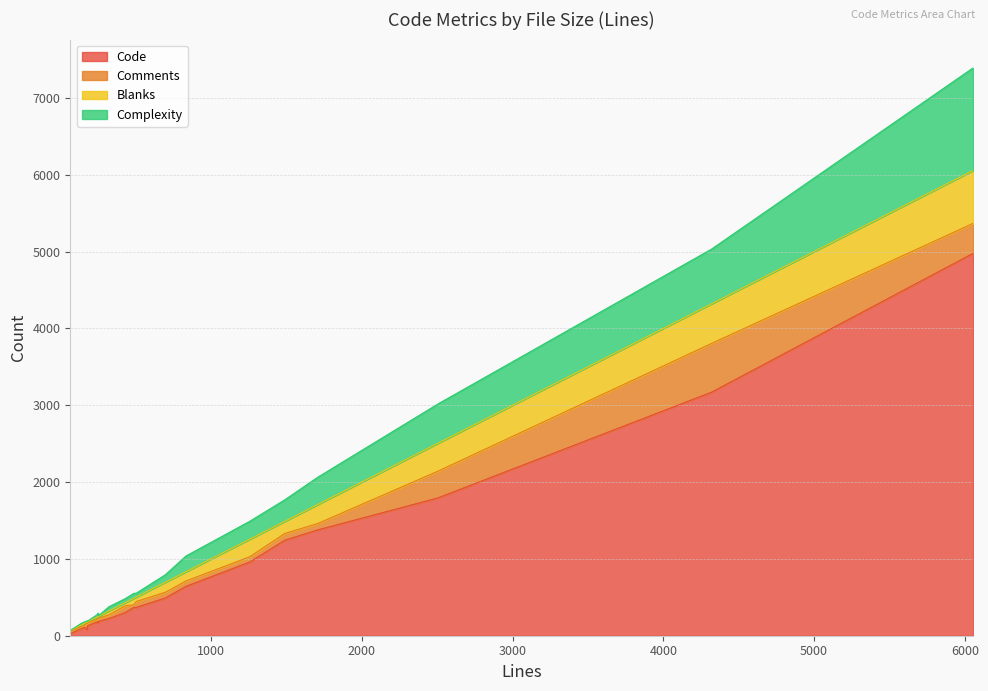

What is the average value of the Code series?

844